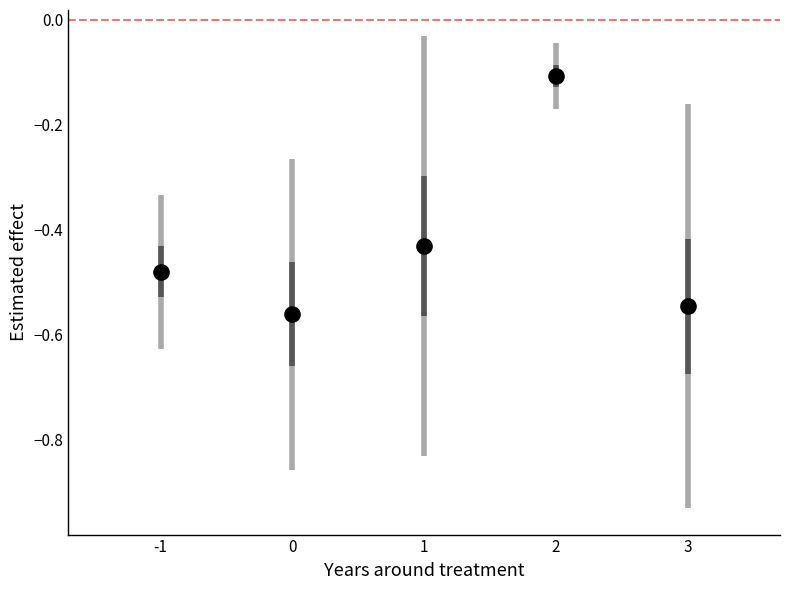

What is the average X value?

1.0